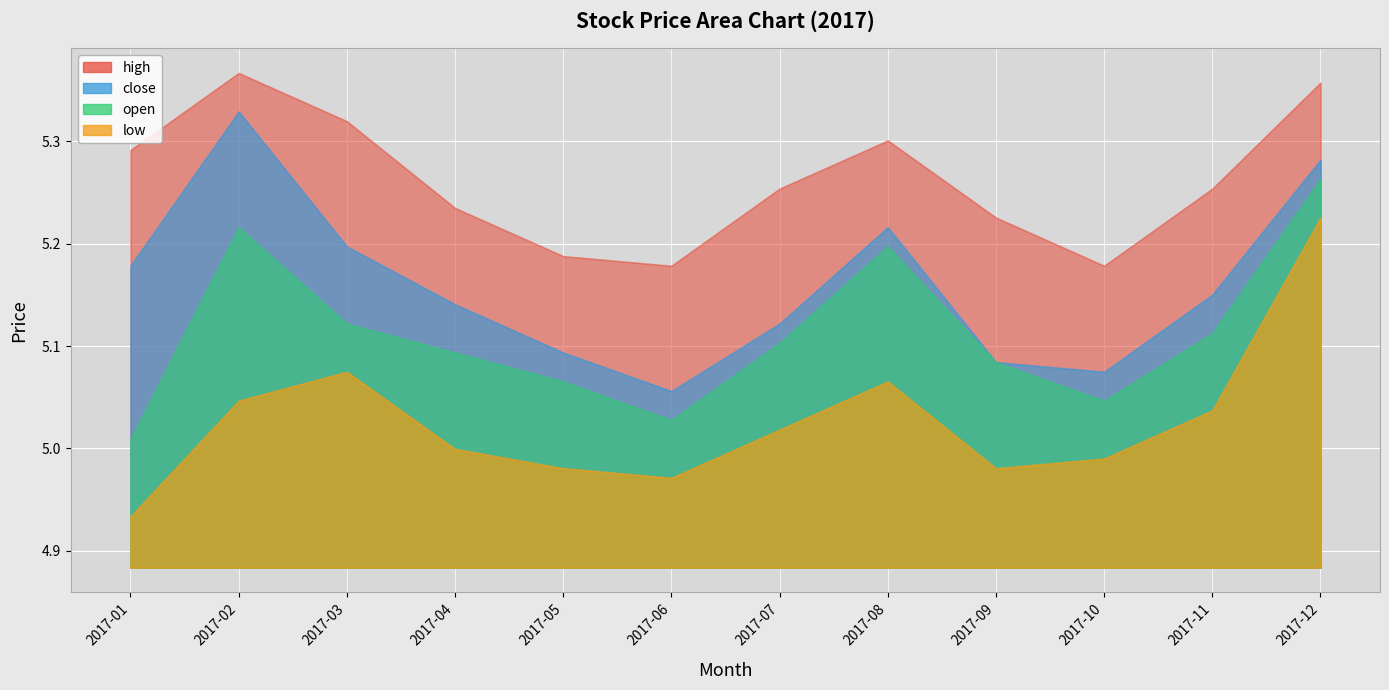

What is the difference between the maximum and minimum values in the open series?

0.3